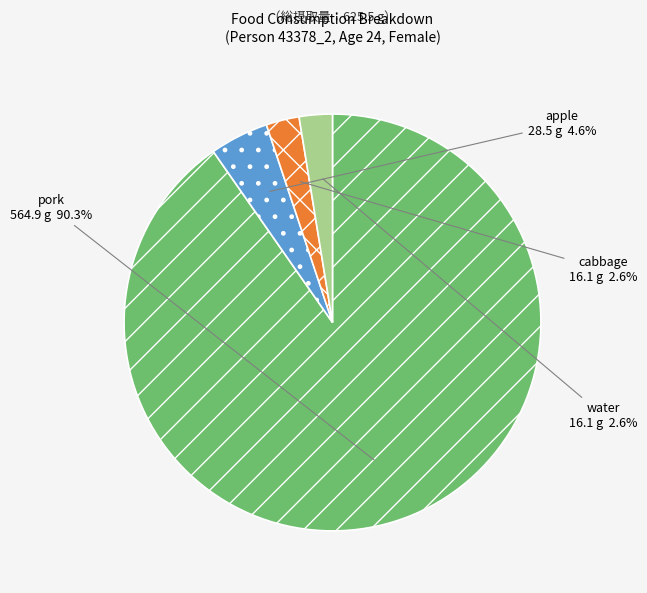

Which slice represents more than half of the pie?

pork